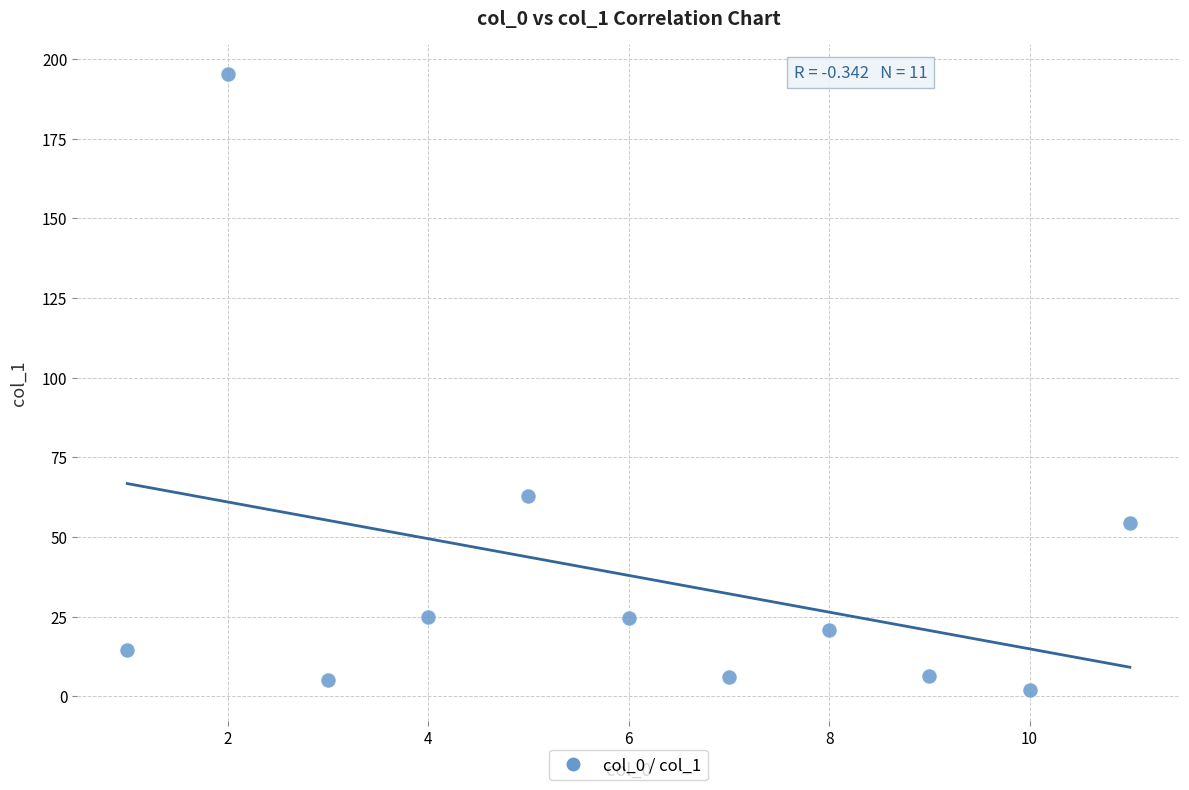

What is the average X value?

6.0